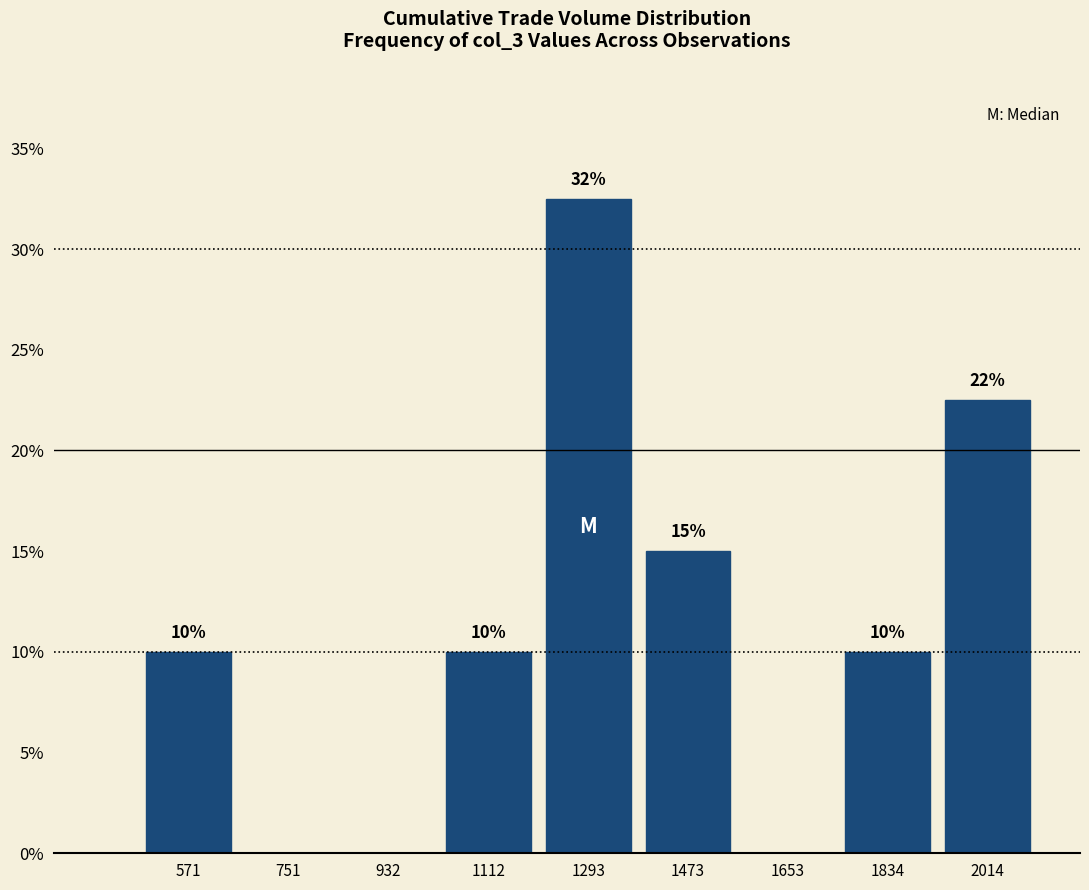

Over which range of the x-axis is the bar tallest?

1200 to 1380